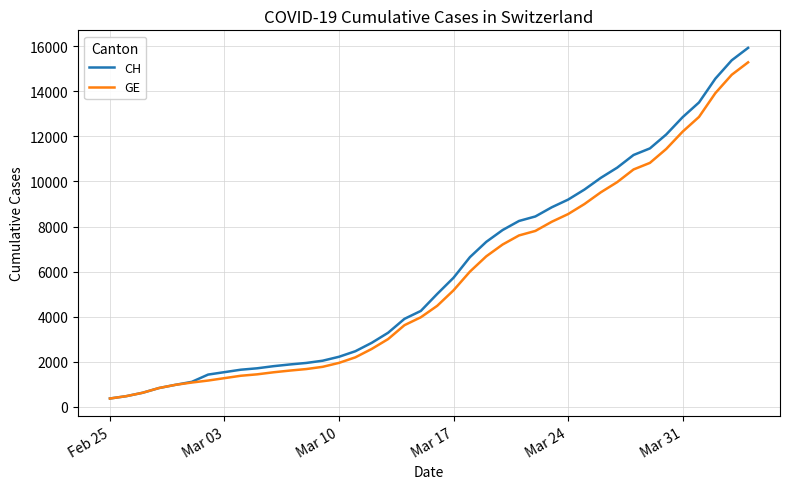

Which series has the largest range (max minus min)?

CH